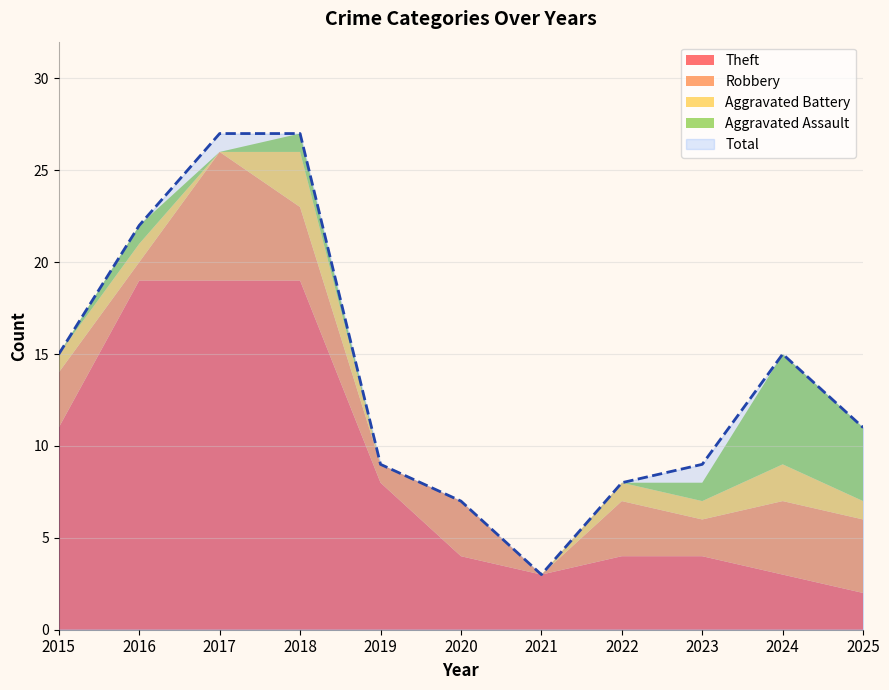

In Aggravated Assault, how many points are higher than both neighbors (excluding endpoints)?

3